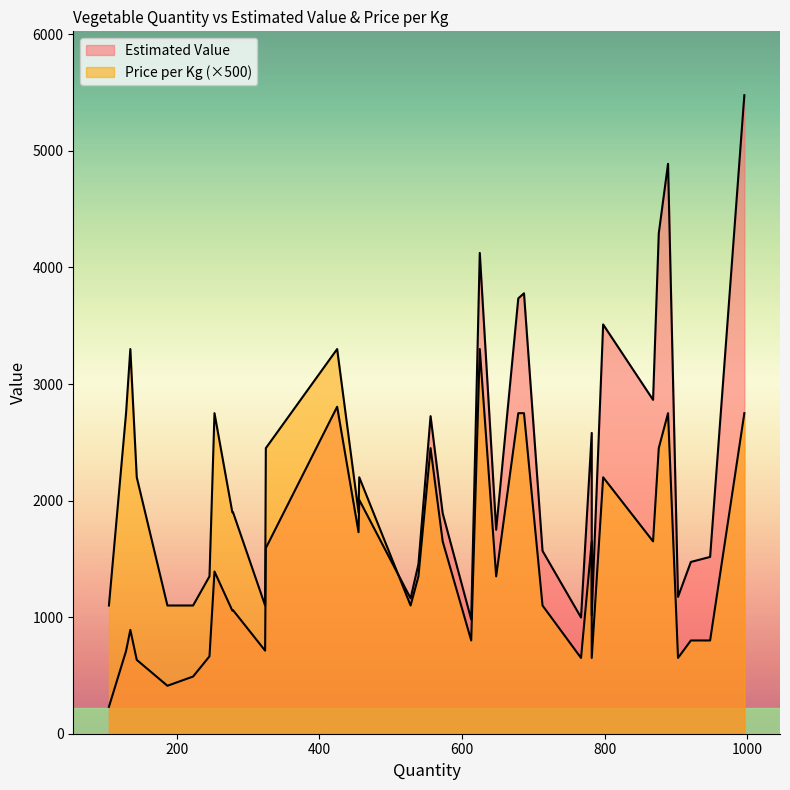

Which series has the largest range (max minus min)?

Estimated Value